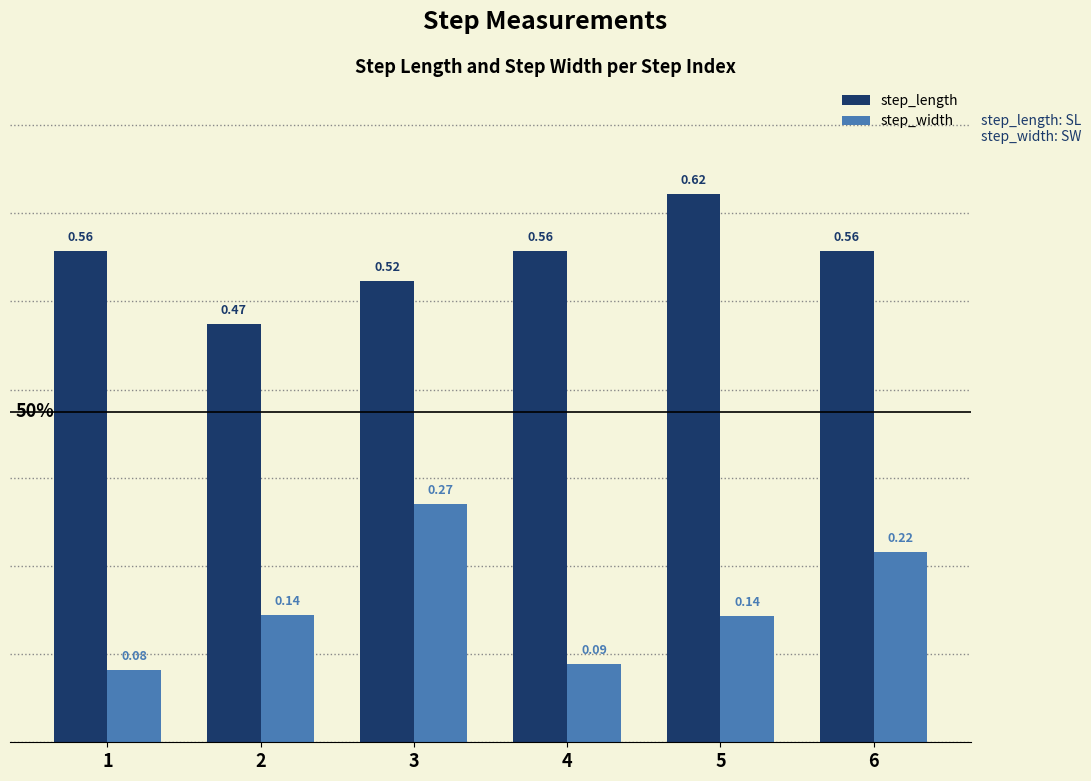

Which series changed the most between 1 and 3?

step_width